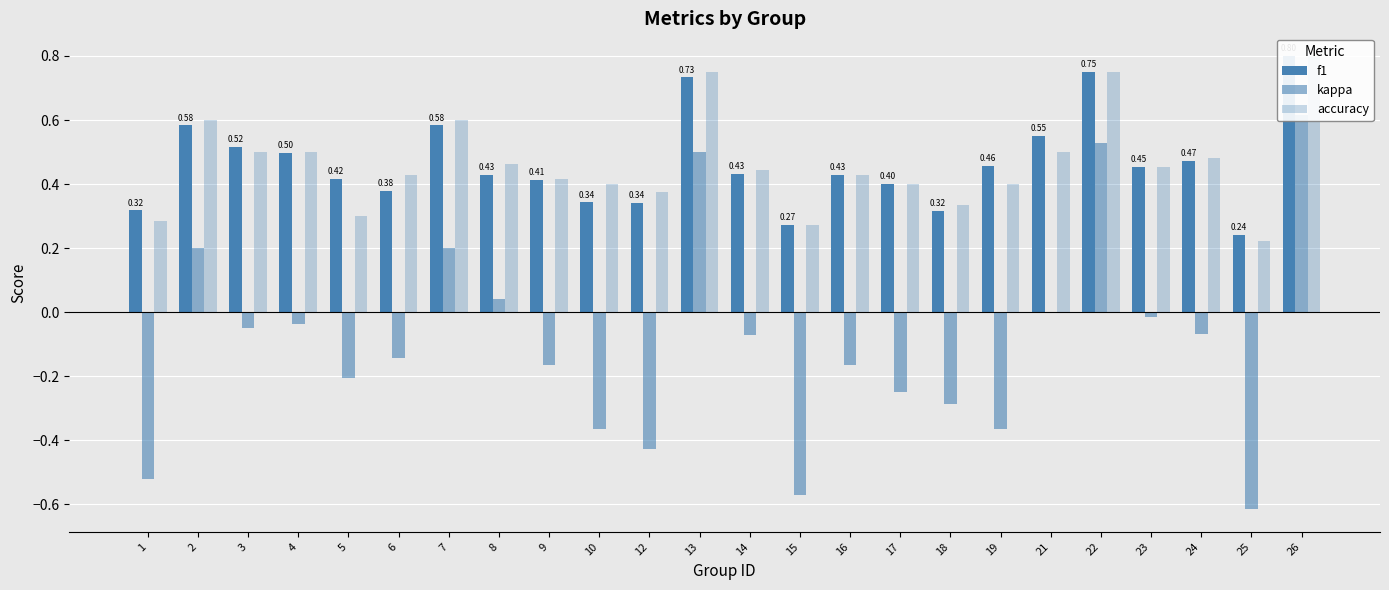

What is the spread (max minus min) of values at 10?

0.8